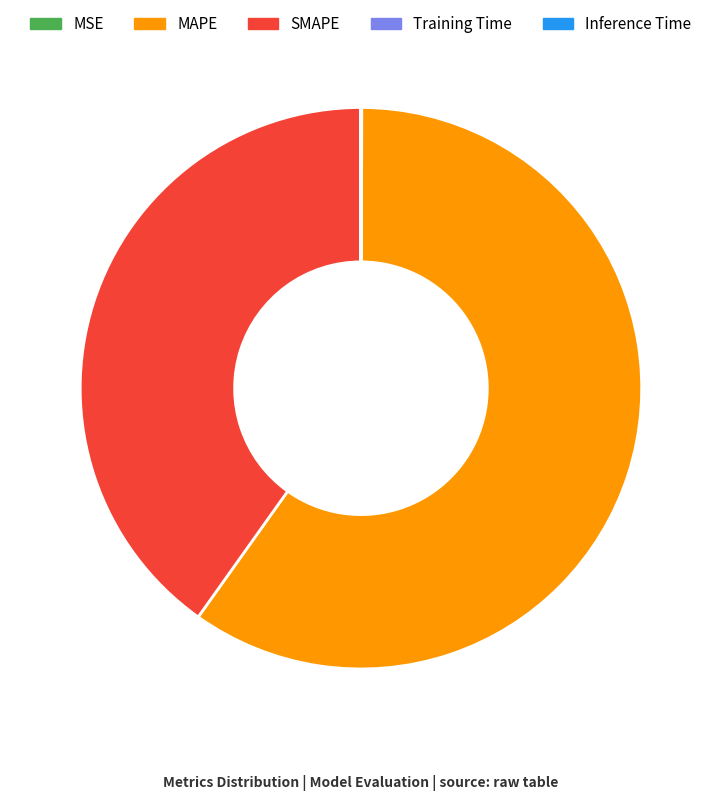

True or false: MAPE accounts for 60% of the total.

True